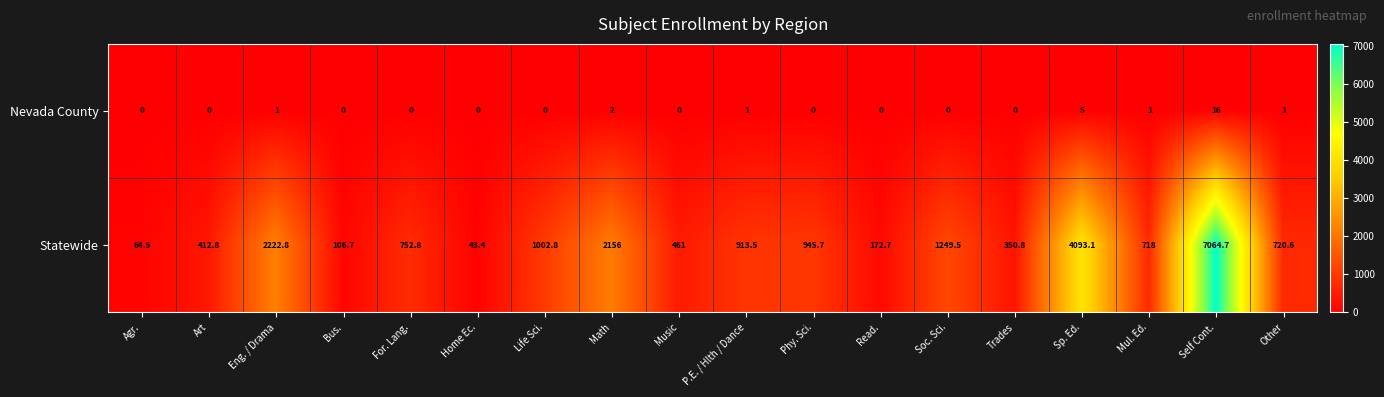

At which category does the chart reach its peak across all series?

Self Cont.